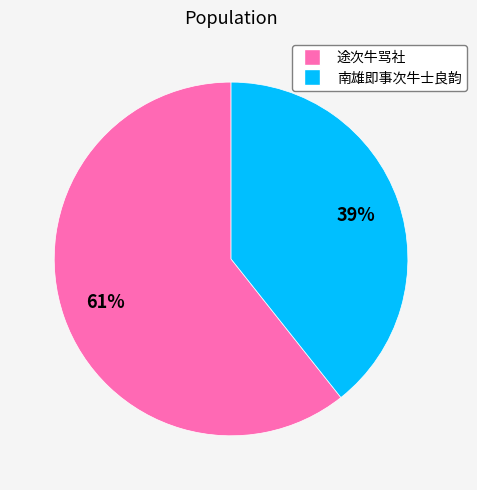

Is 途次牛骂社 the majority of the pie?

Yes